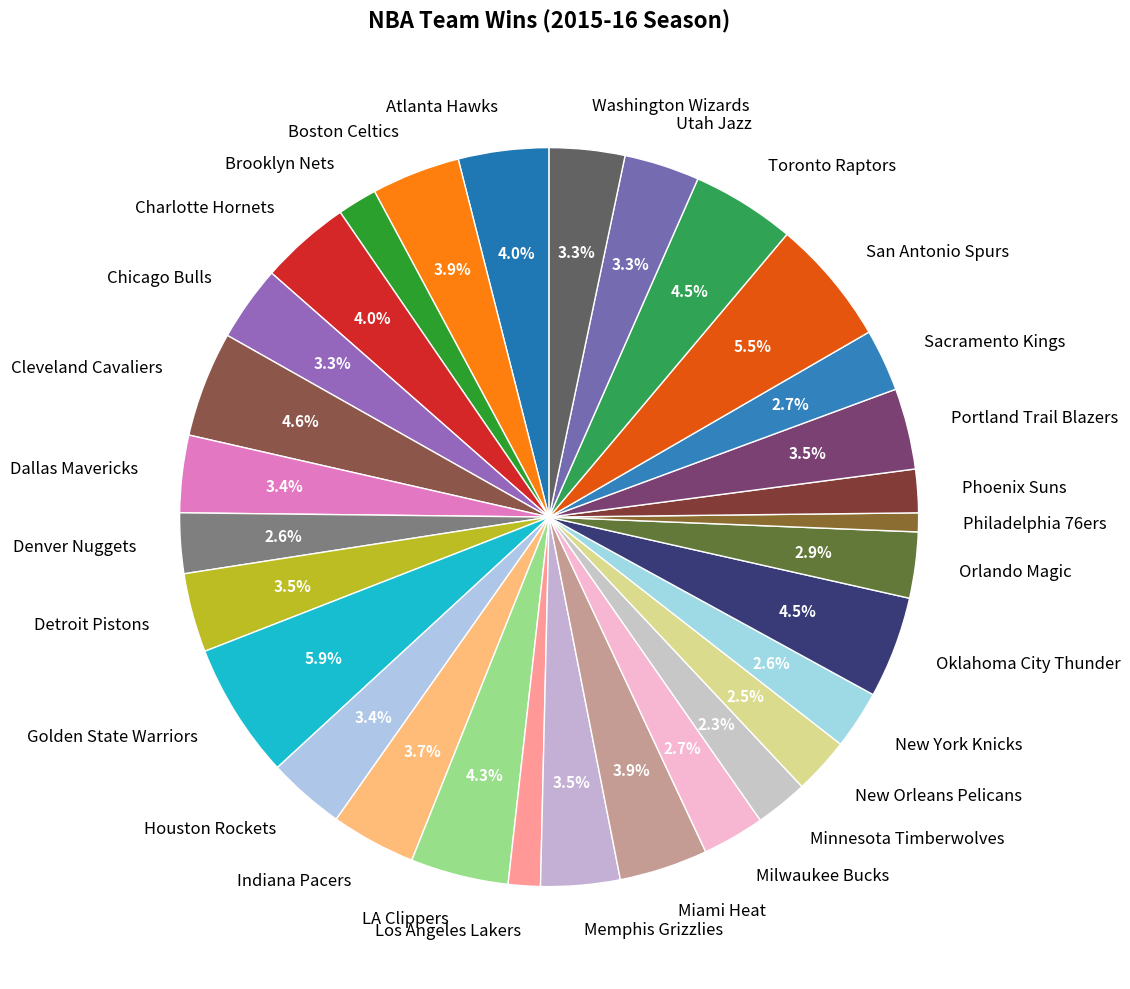

True or false: Denver Nuggets accounts for 3% of the total.

True